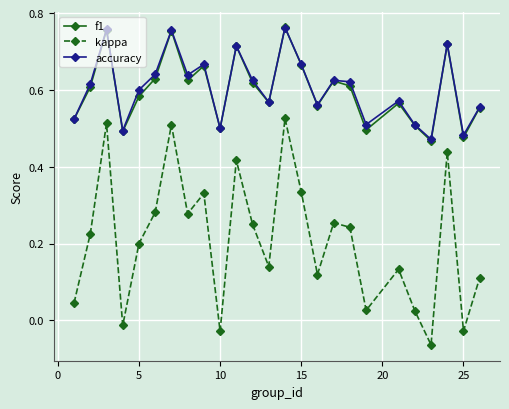

True or false: kappa and accuracy intersect in this chart.

False